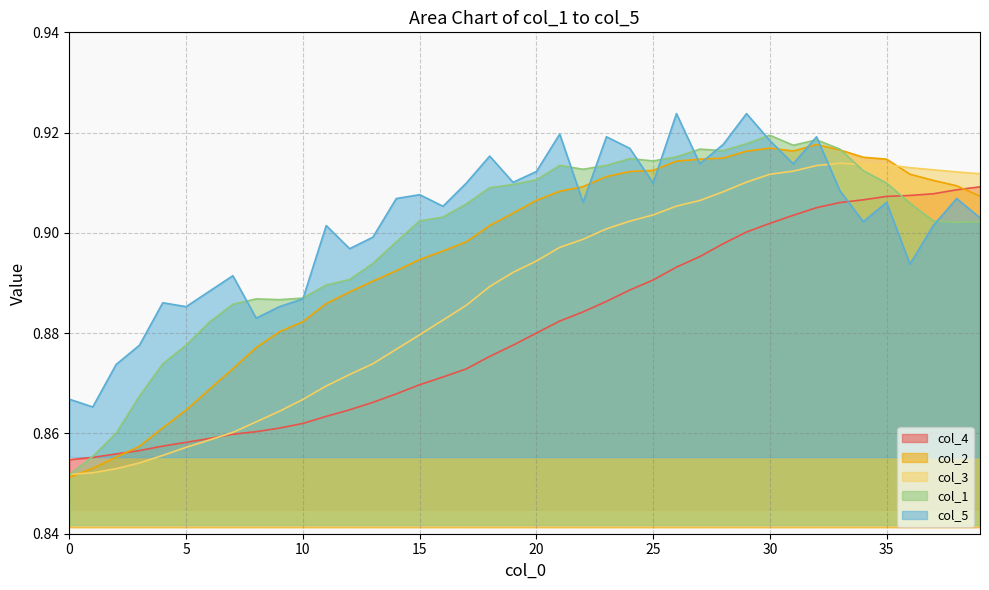

Is the value of col_5 at 32 greater than the value of col_2 at 23?

Yes